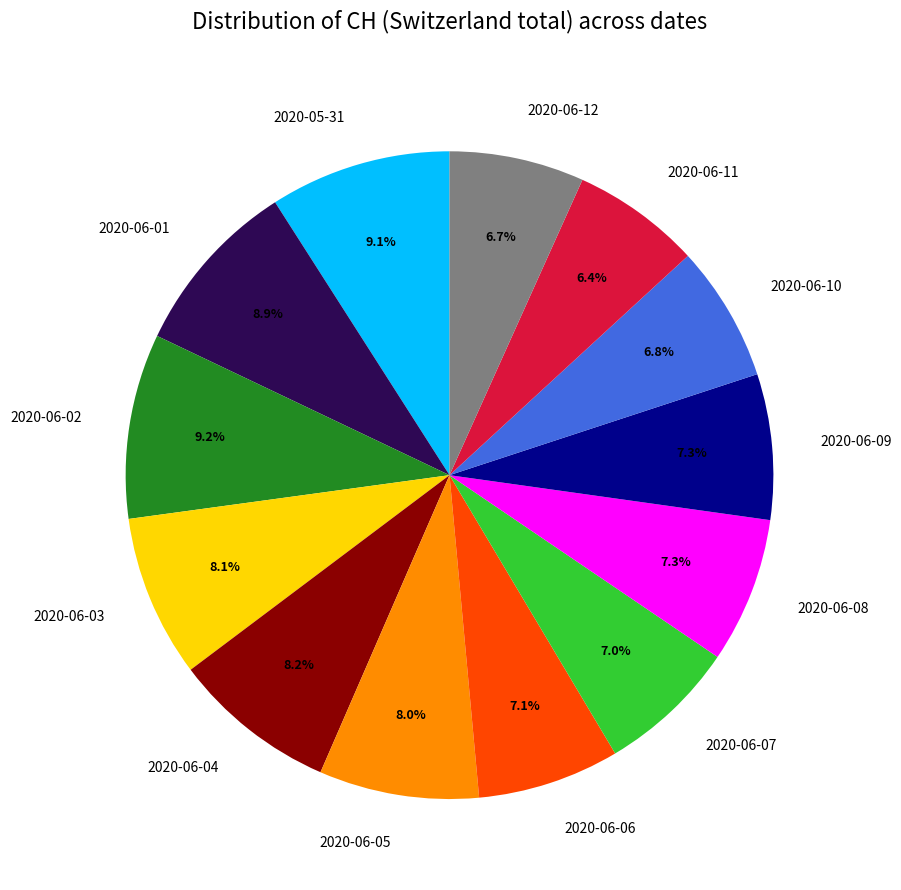

What percentage is the 2020-06-05 slice, to the nearest percent?

8%